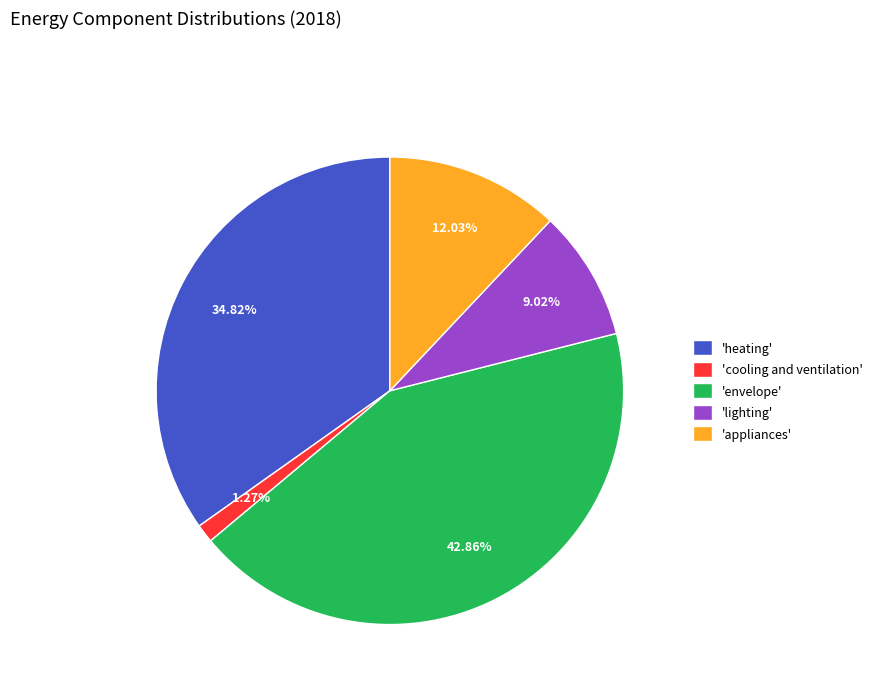

Combined, do 'cooling and ventilation' and 'heating' account for over 50%?

No